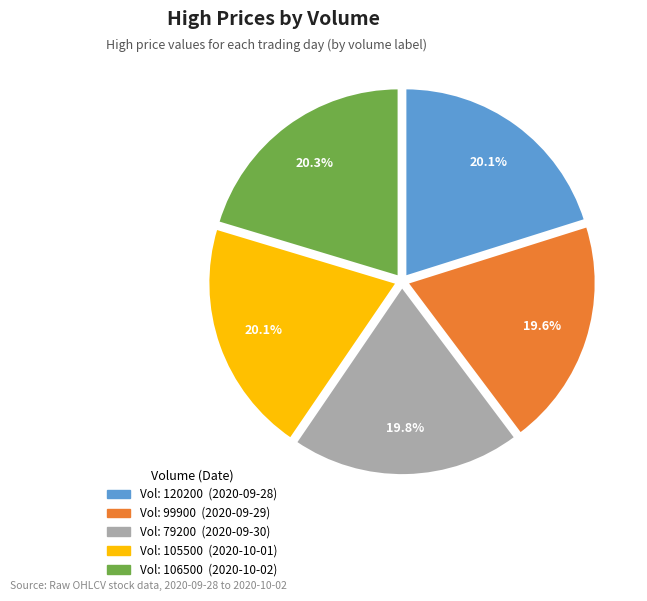

Is there a majority slice in this chart?

No